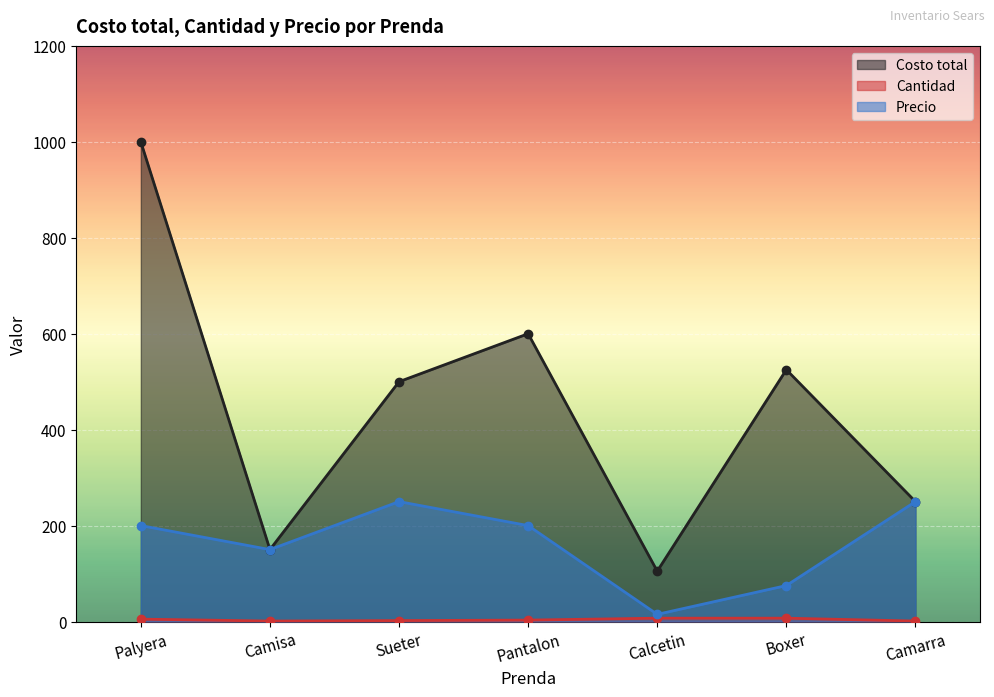

Between Camisa and Boxer, which series saw the biggest shift?

Costo total